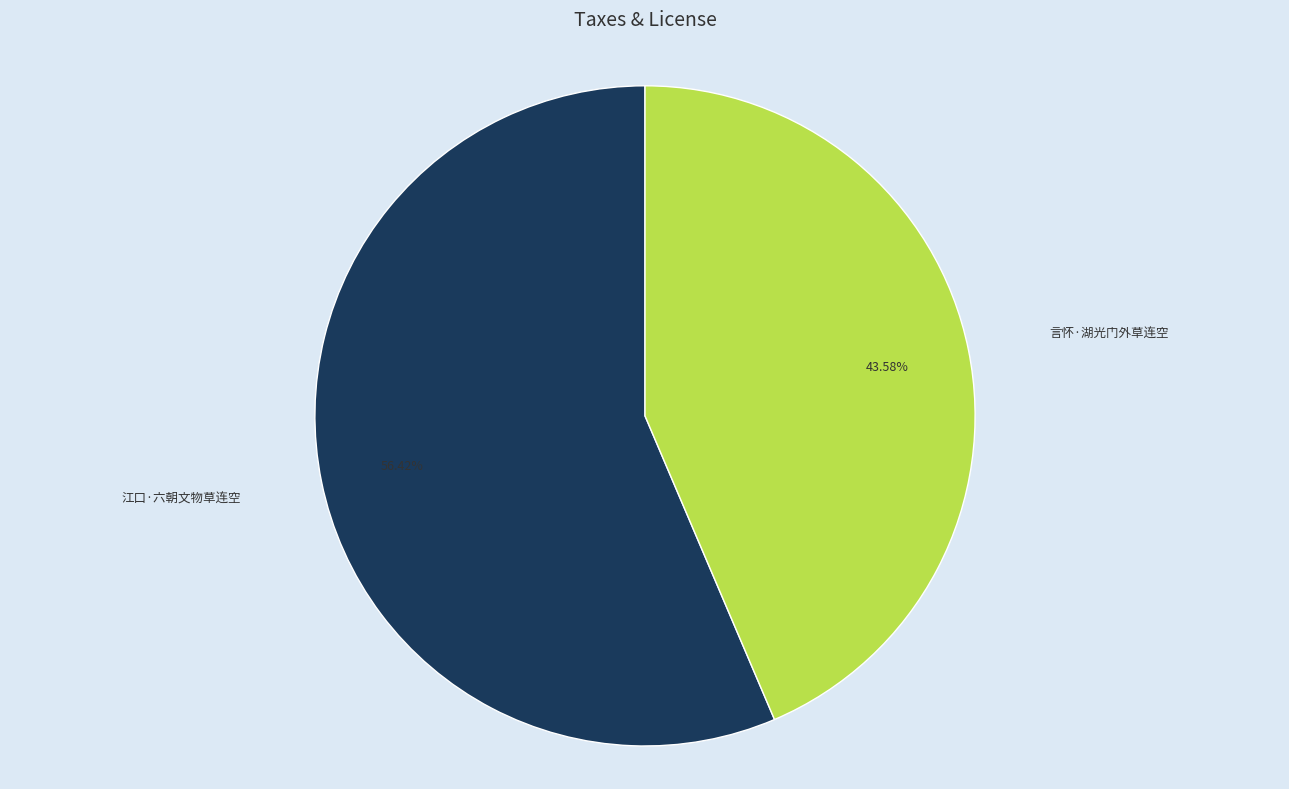

To the nearest percent, what is the combined percentage of 江口·六朝文物草连空 and 言怀·湖光门外草连空?

100%